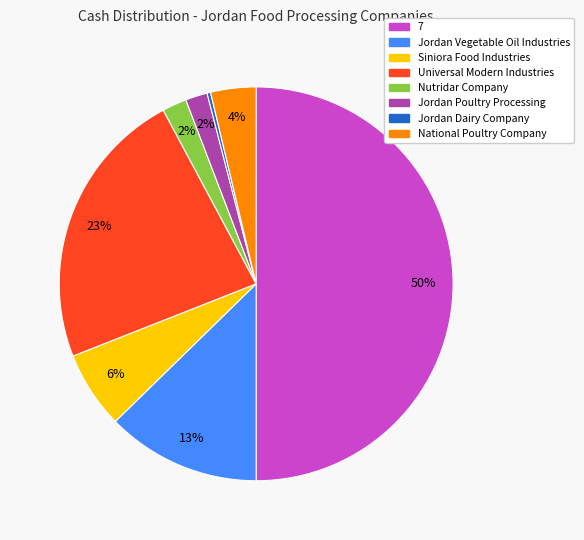

Combined, do Jordan Poultry Processing and Jordan Dairy Company account for over 50%?

No